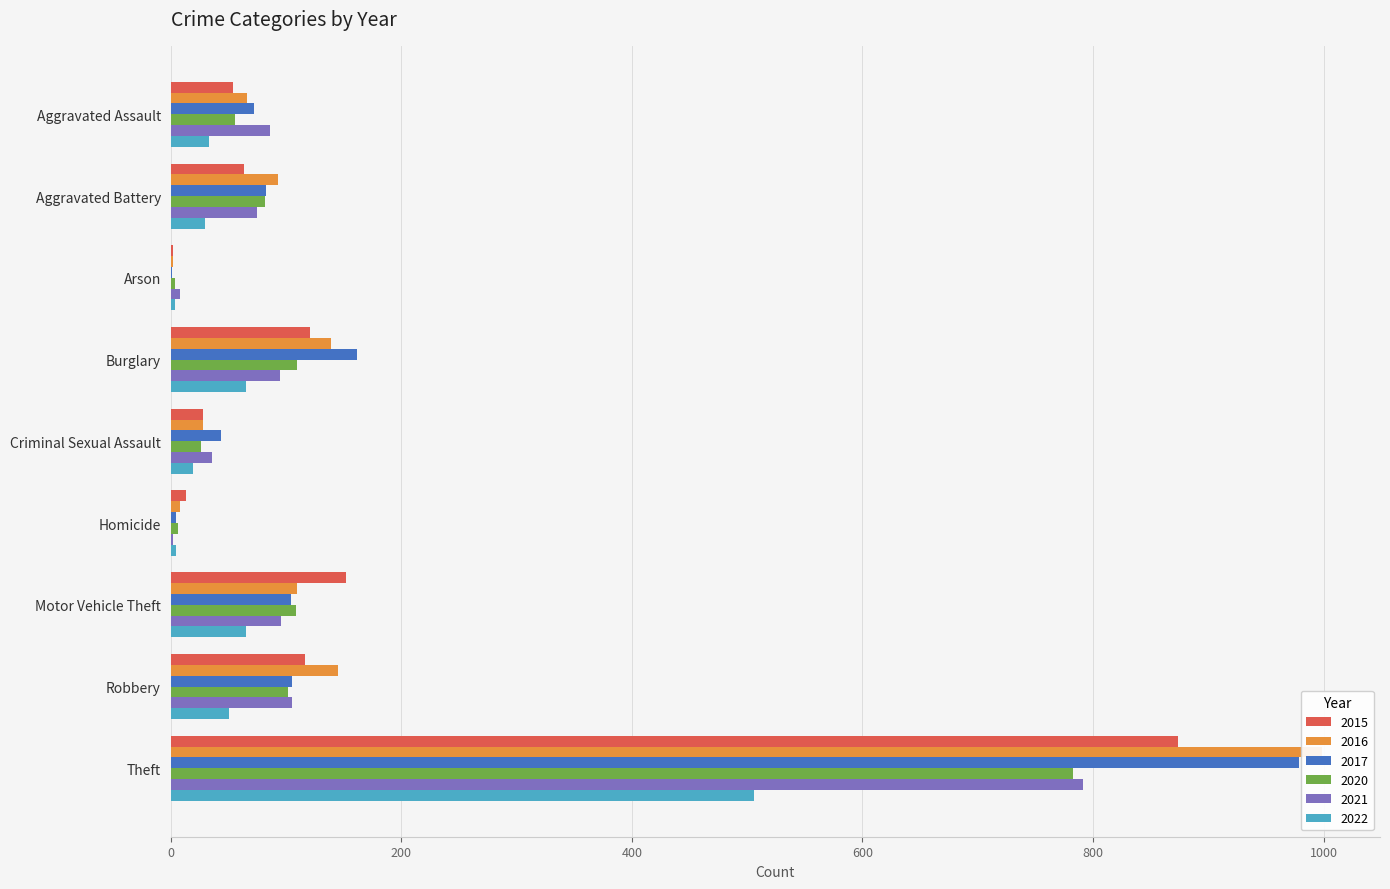

At Criminal Sexual Assault, list the series in order from largest to smallest.

2017, 2021, 2015, 2016, 2020, 2022